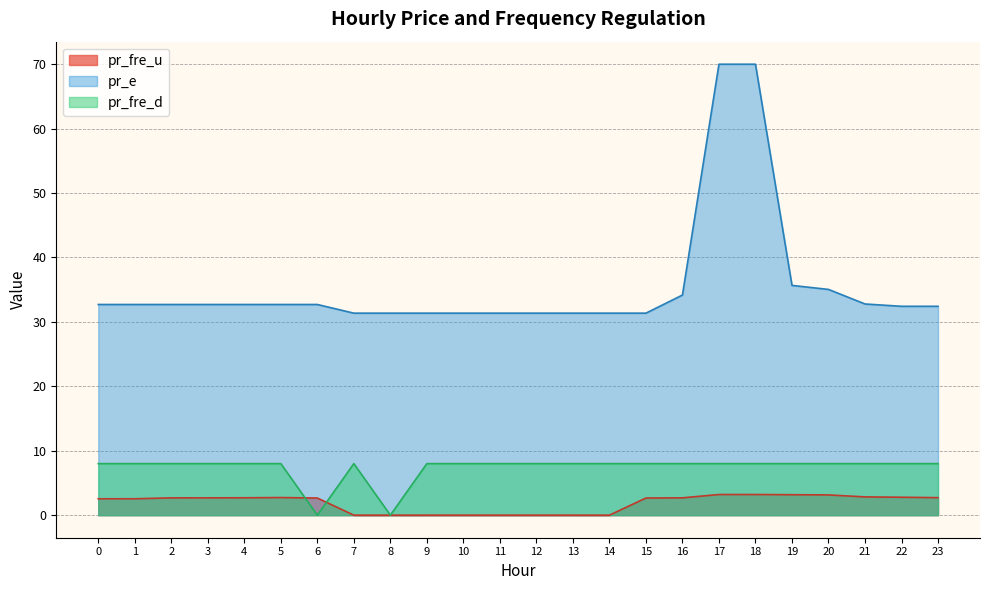

Reading left to right, extract all data points from this chart.

pr_fre_u: 0=2.5	1=2.5	2=2.7	3=2.7	4=2.7	5=2.7	6=2.7	7=0.0	8=0.0	9=0.0	10=0.0	11=0.0	12=0.0	13=0.0	14=0.0	15=2.7	16=2.7	17=3.2	18=3.2	19=3.2	20=3.1	21=2.8	22=2.8	23=2.7
pr_e: 0=32.7	1=32.7	2=32.7	3=32.7	4=32.7	5=32.7	6=32.7	7=31.4	8=31.4	9=31.4	10=31.4	11=31.4	12=31.4	13=31.4	14=31.4	15=31.4	16=34.2	17=70.0	18=70.0	19=35.7	20=35.0	21=32.8	22=32.4	23=32.4
pr_fre_d: 0=8.0	1=8.0	2=8.0	3=8.0	4=8.0	5=8.0	6=0.0	7=8.0	8=0.0	9=8.0	10=8.0	11=8.0	12=8.0	13=8.0	14=8.0	15=8.0	16=8.0	17=8.0	18=8.0	19=8.0	20=8.0	21=8.0	22=8.0	23=8.0